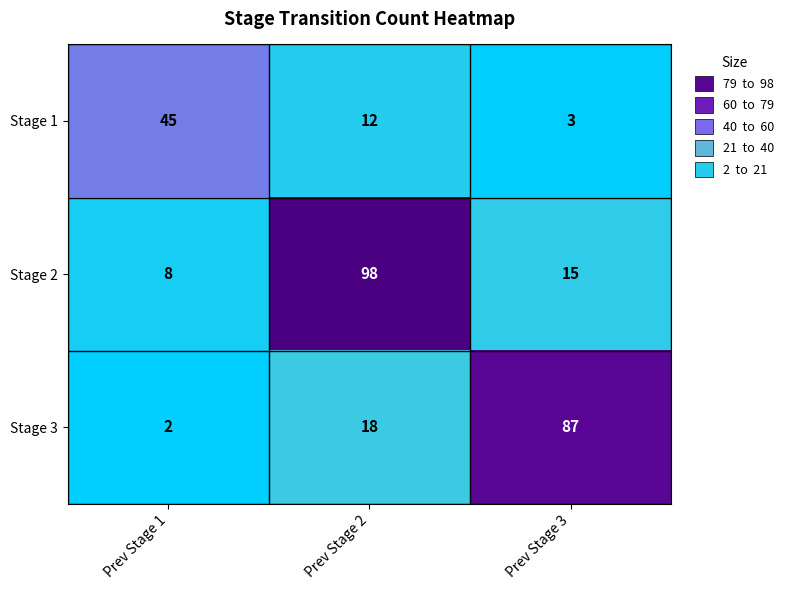

How many series are shown in this chart?

3